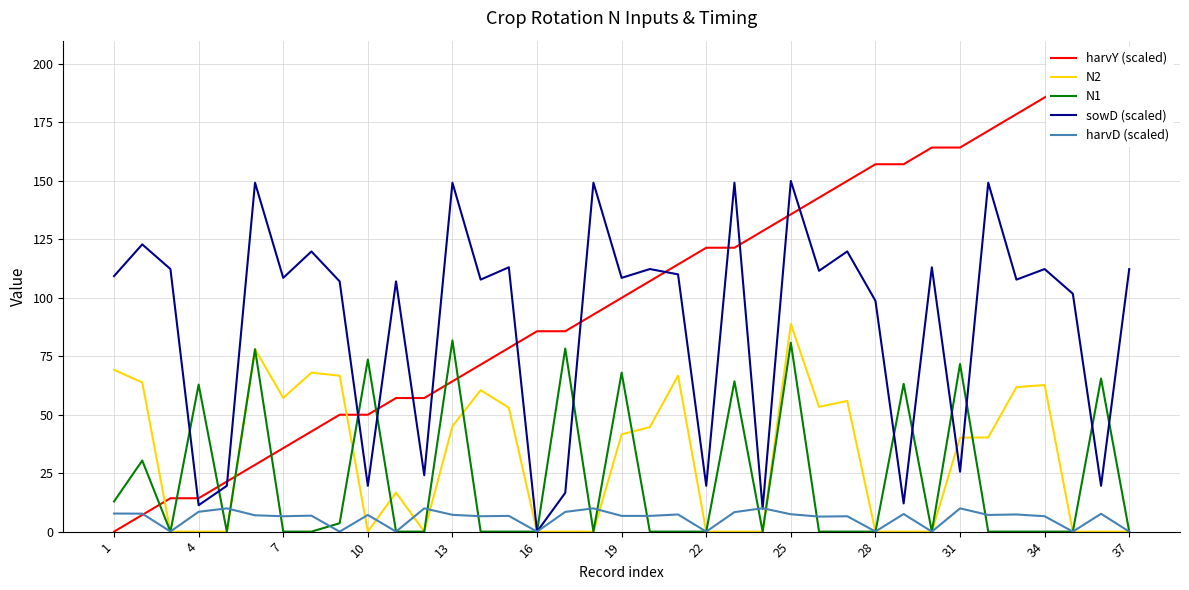

Is it true that N1 equals 26.6 at 31?

False